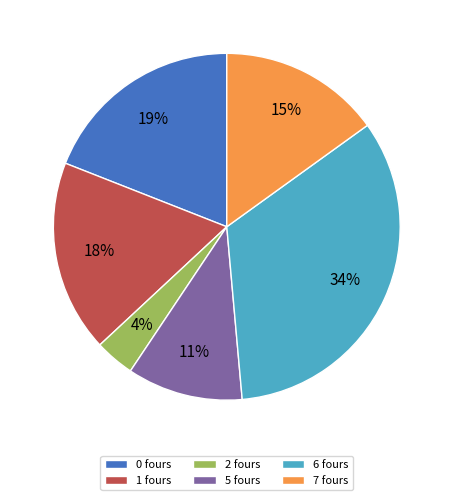

Combined, do 6 fours and 2 fours account for over 50%?

No